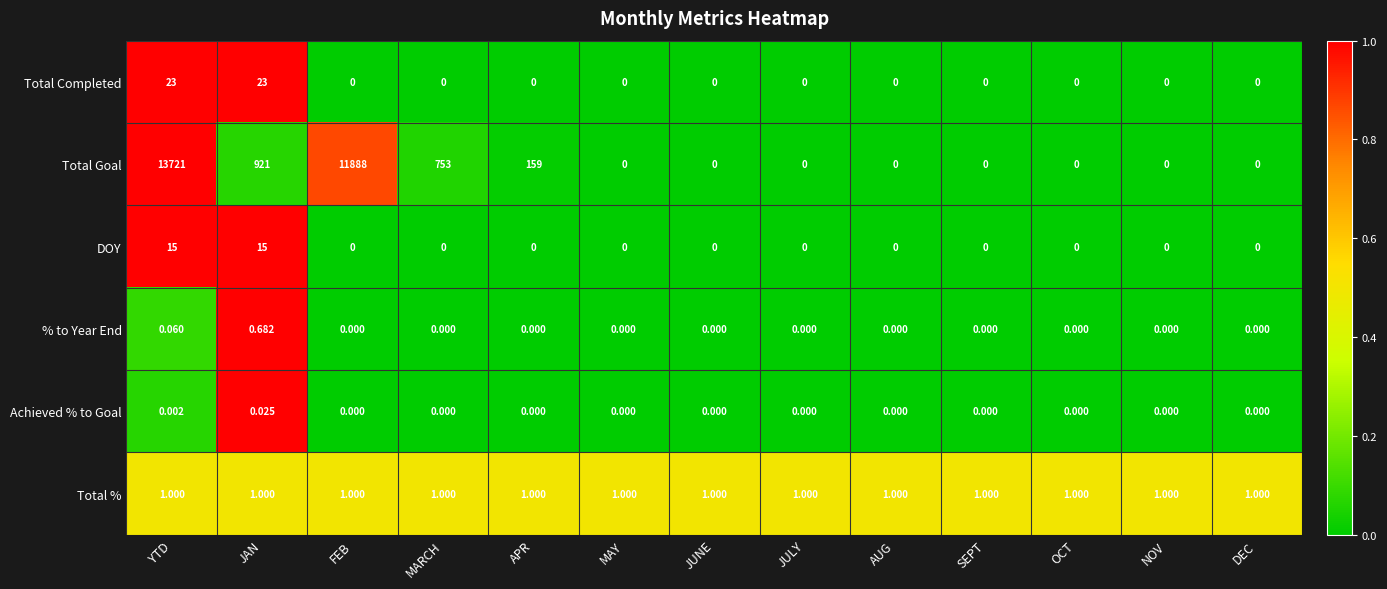

At which category is the sum across all series the highest?

YTD